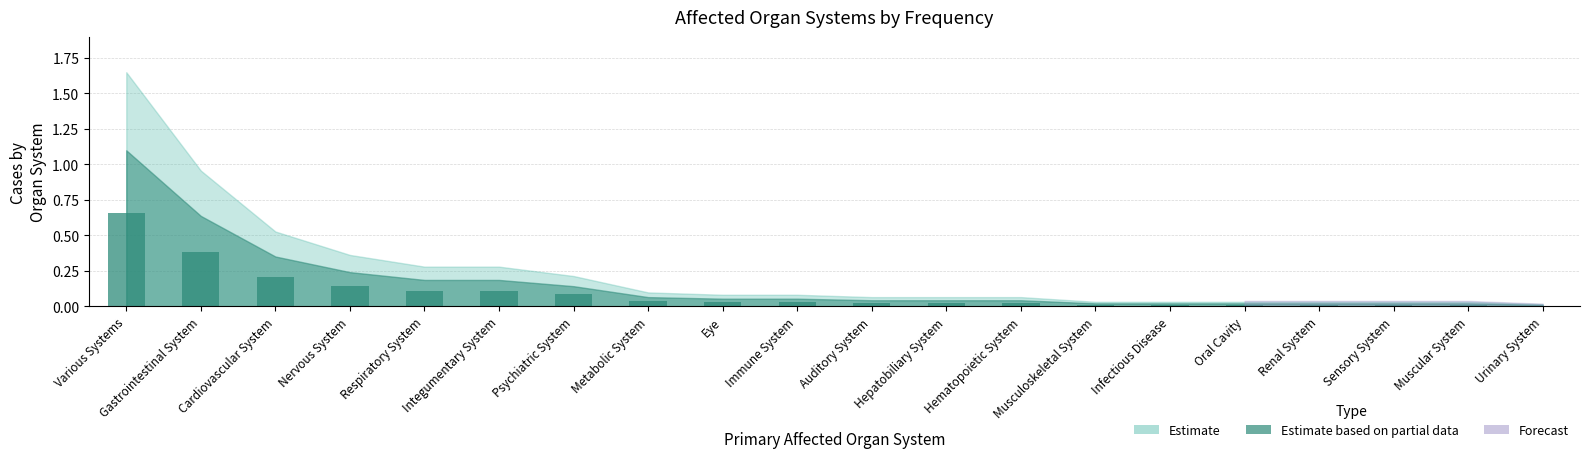

Which category has the highest value across all series?

Various Systems